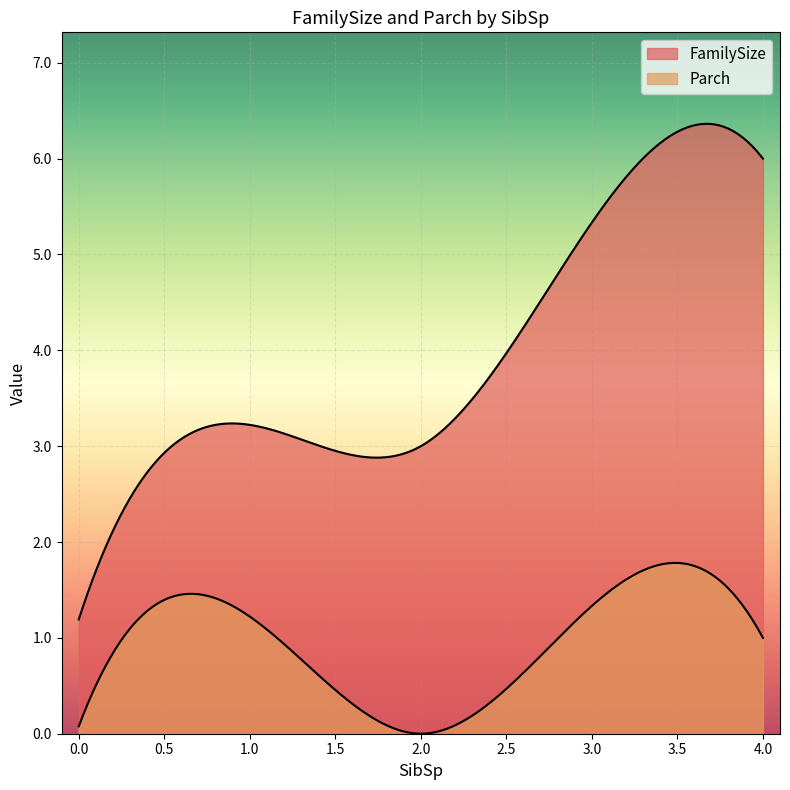

How many lines are shown in the chart?

2